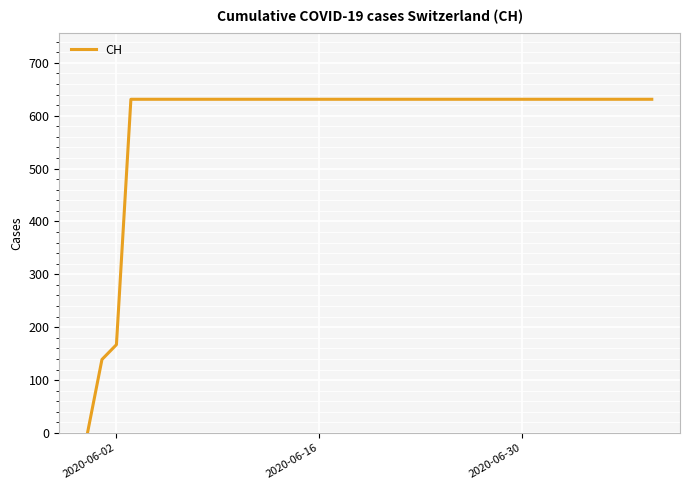

What is the difference between the maximum and minimum values?

631